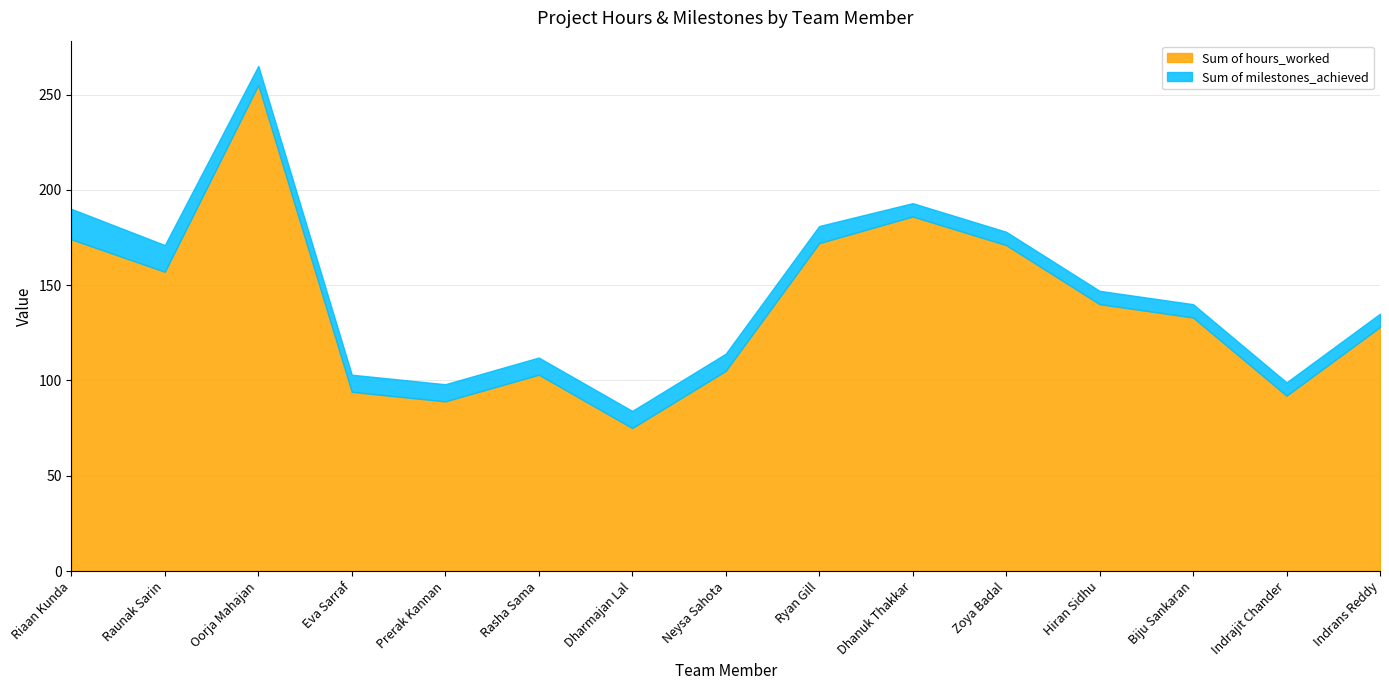

Rank the series at Ryan Gill from highest to lowest value.

Sum of hours_worked, Sum of milestones_achieved